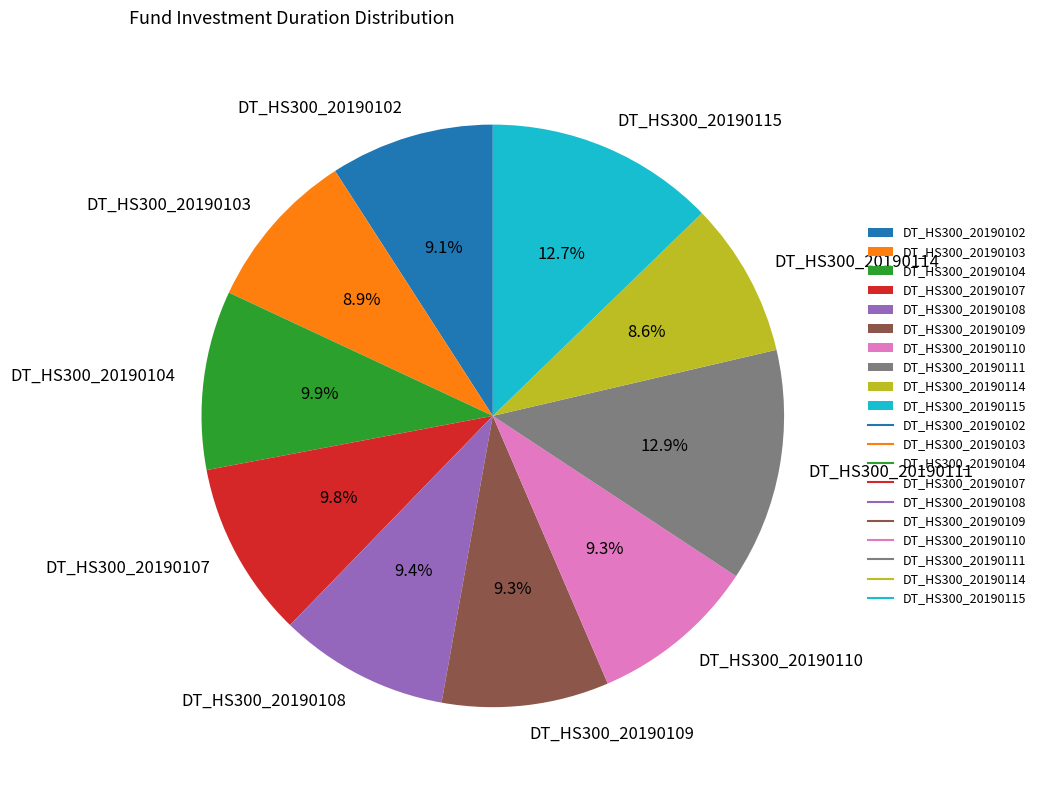

Is it true that DT_HS300_20190102 is 9% of the pie?

True